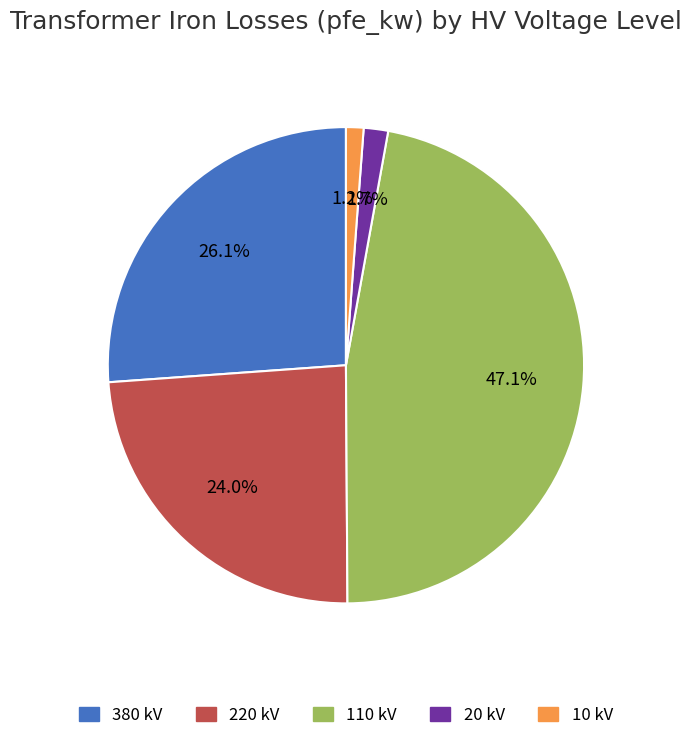

Which category has the biggest portion of the pie?

110 kV